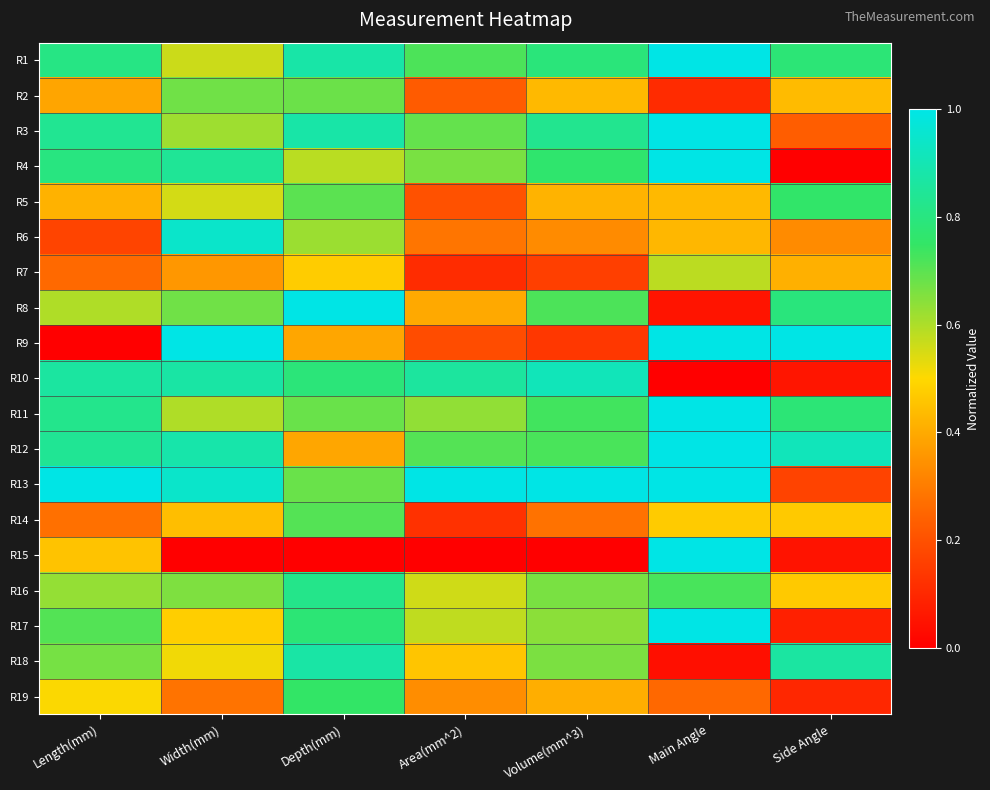

Between Main Angle and Width(mm), which is larger?

Main Angle